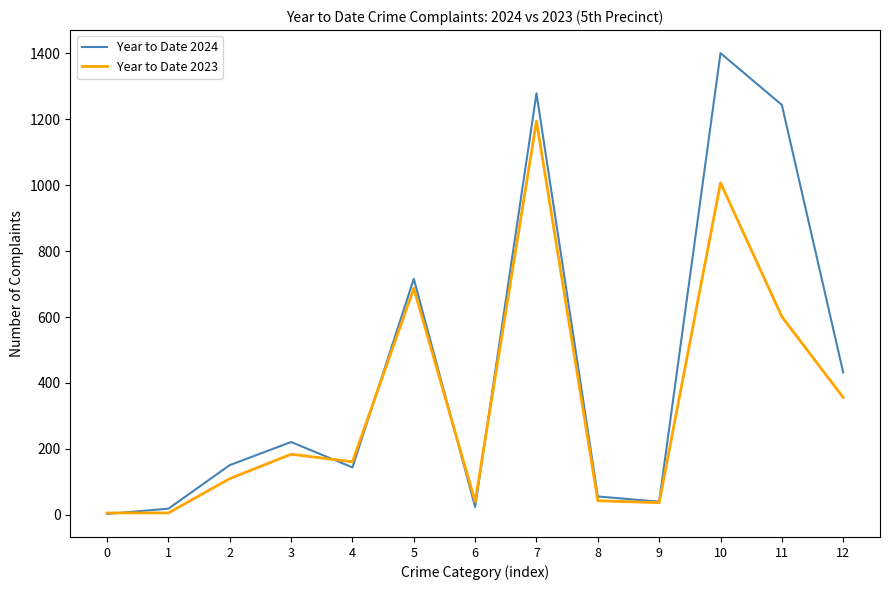

Rank the series by their average value, from lowest to highest.

Year to Date 2023, Year to Date 2024